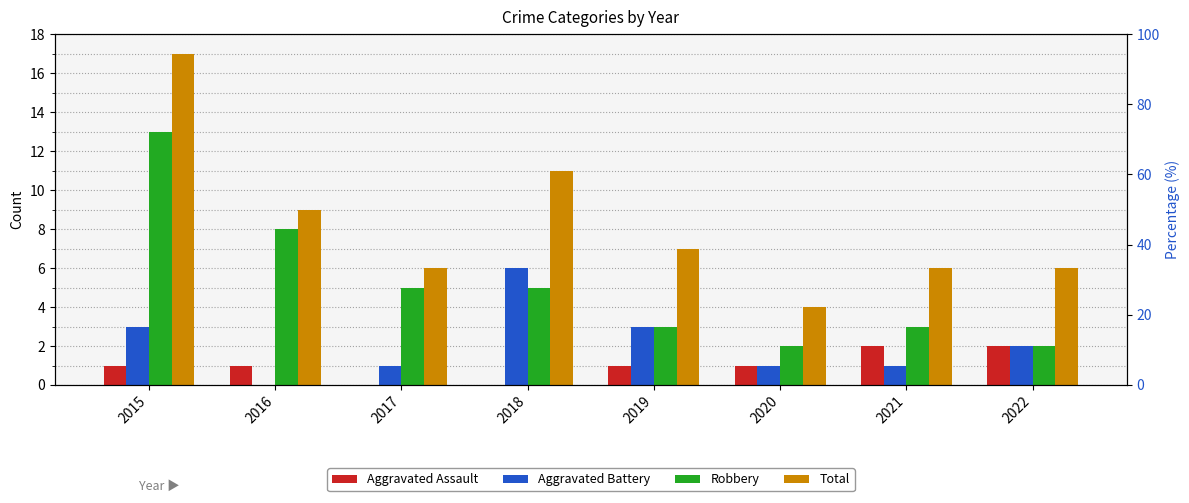

What is the greatest value displayed?

17